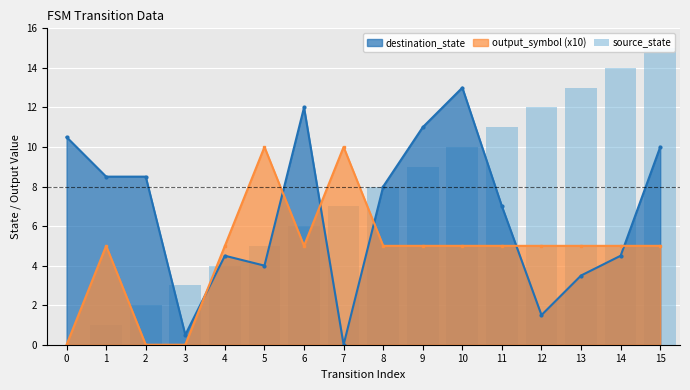

Reading left to right, transcribe all the data shown in this chart.

0=0	1=1	2=2	3=3	4=4	5=5	6=6	7=7	8=8	9=9	10=10	11=11	12=12	13=13	14=14	15=15